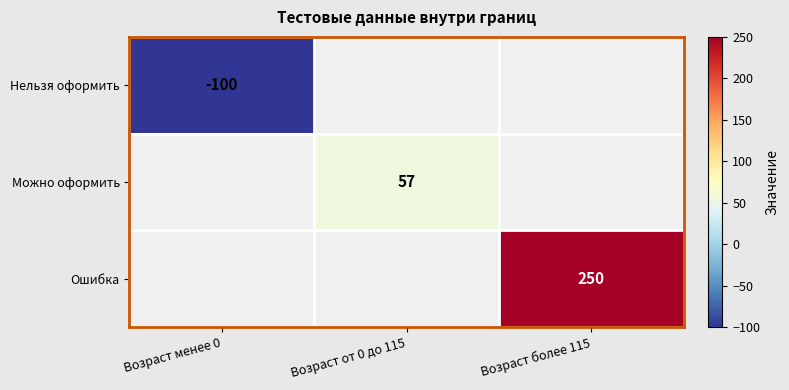

At how many categories does at least one series exceed 245?

1